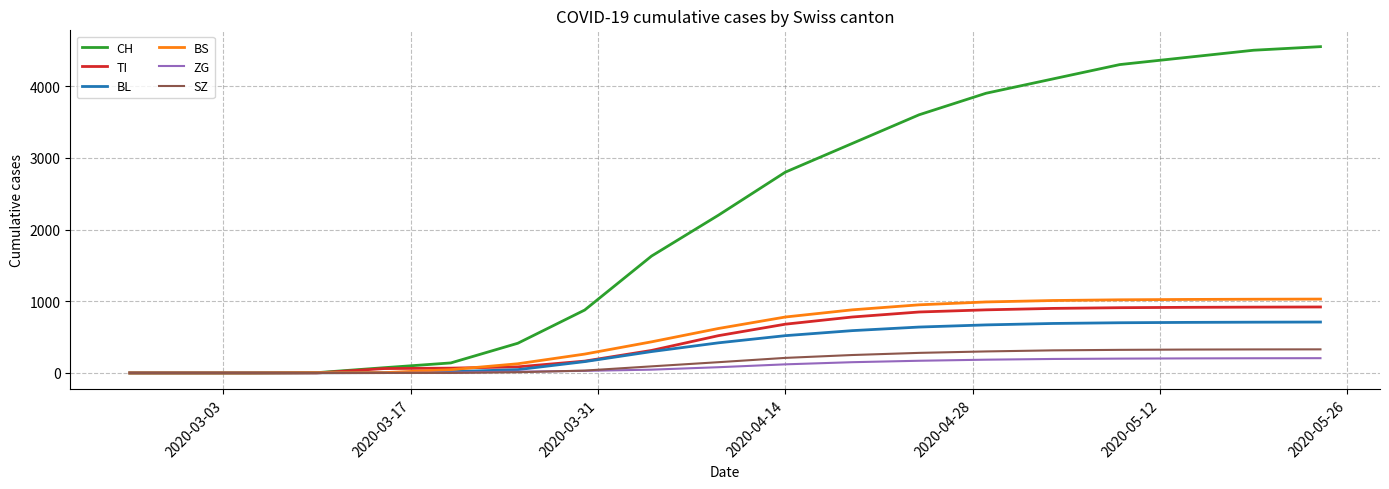

Which series has the largest total across all categories?

CH